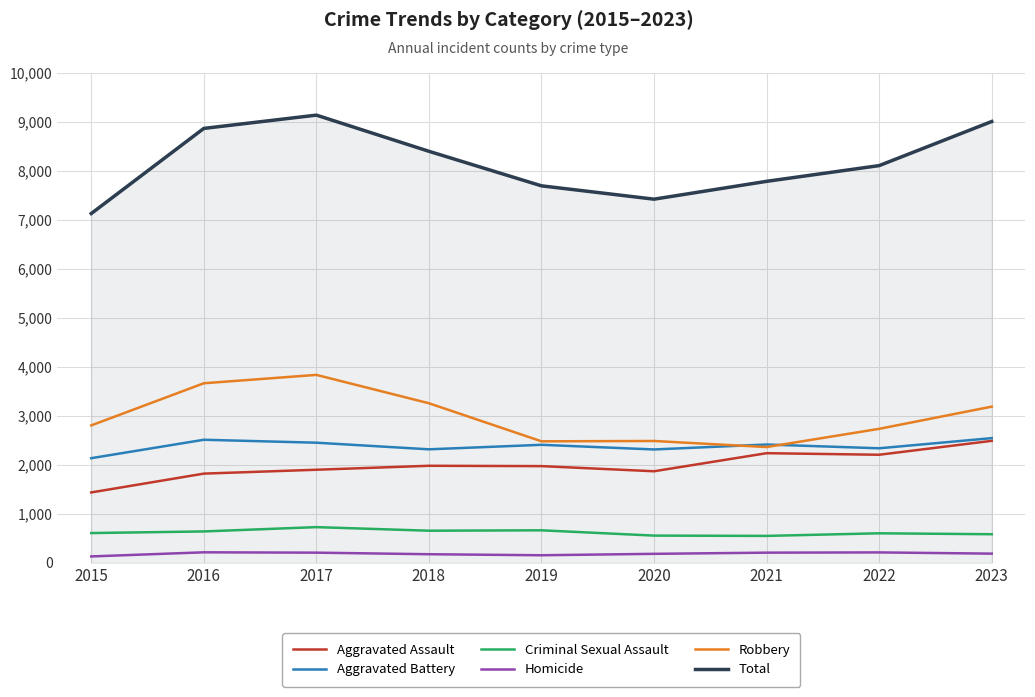

What is the average value of the Aggravated Battery series?

2385